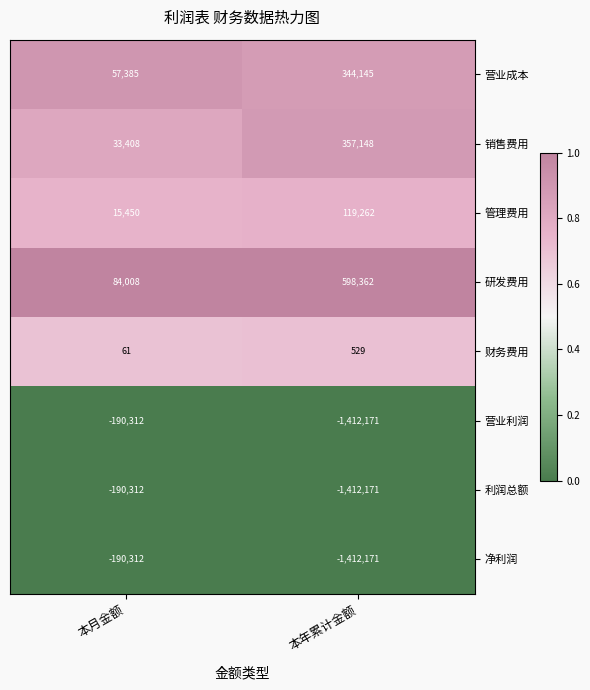

What is the spread (max minus min) of values at 本月金额?

274320